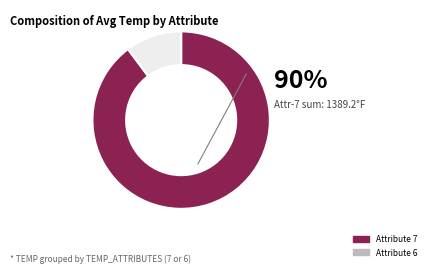

To the nearest percent, what is the average slice percentage?

50%